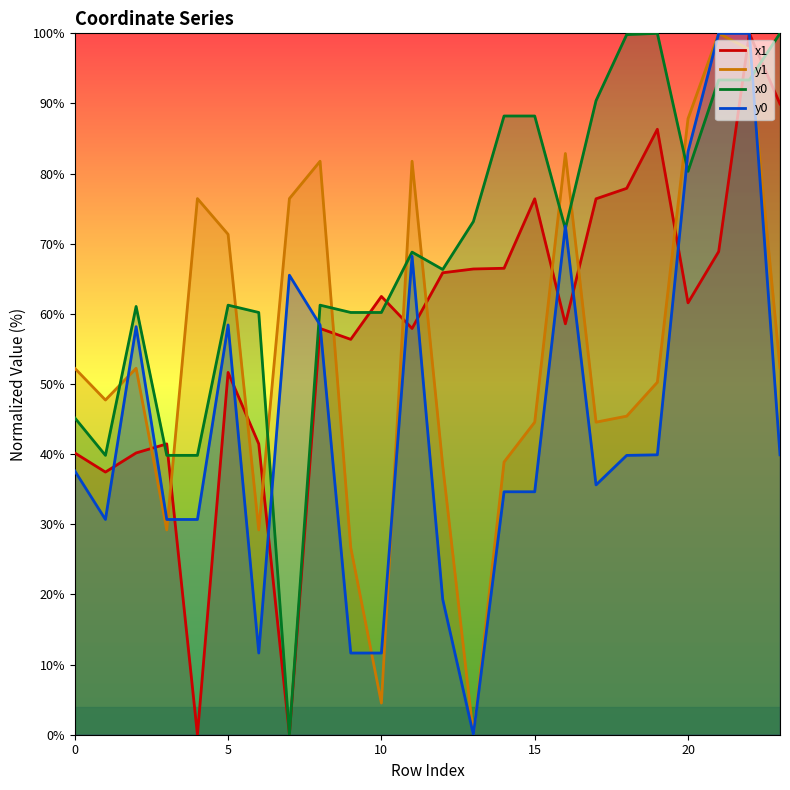

What is the value of the y0 point at the 11th from the left?

11.6